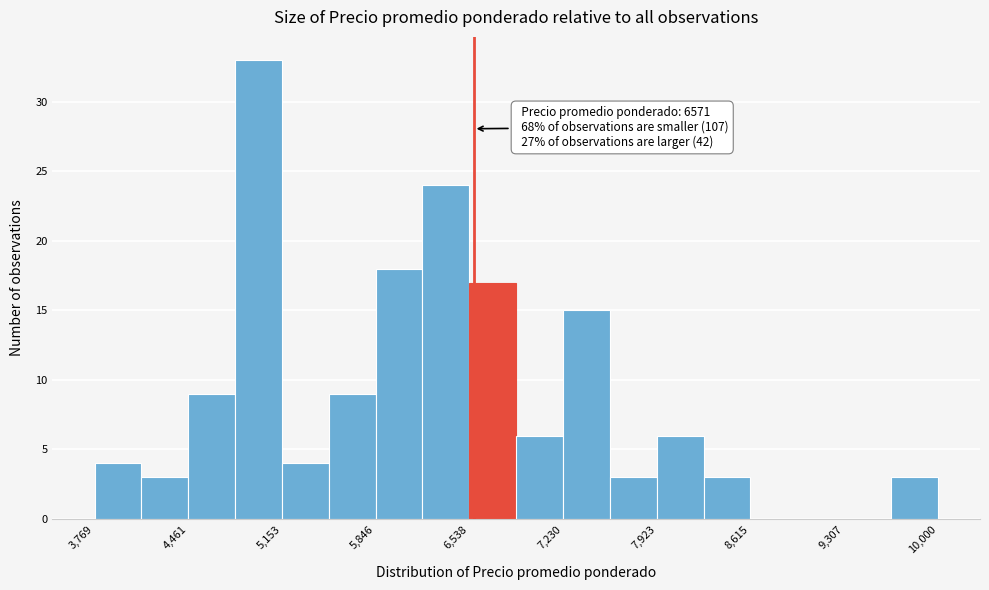

Read against the x-axis, roughly where is the centre of the tallest bar?

5000